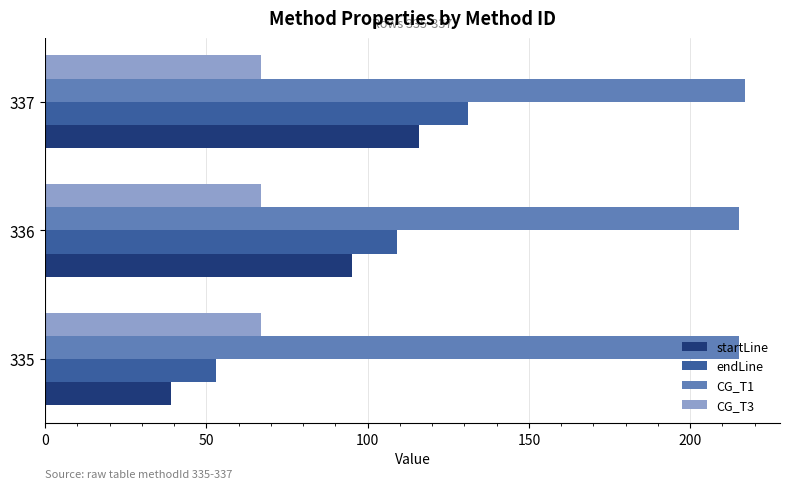

At how many categories does at least one series exceed 198?

3